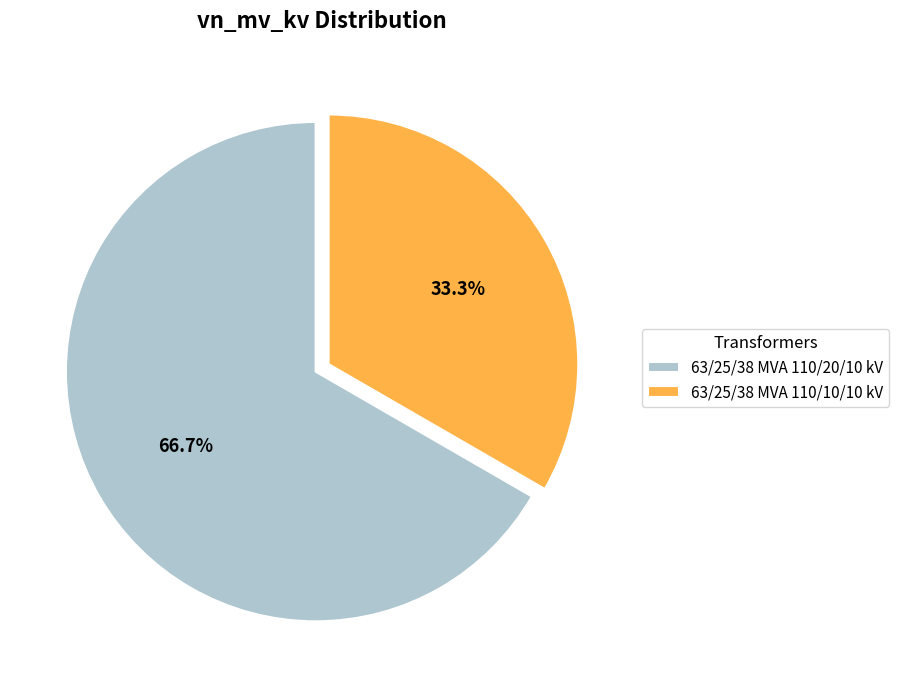

How many slices are in this pie chart?

2